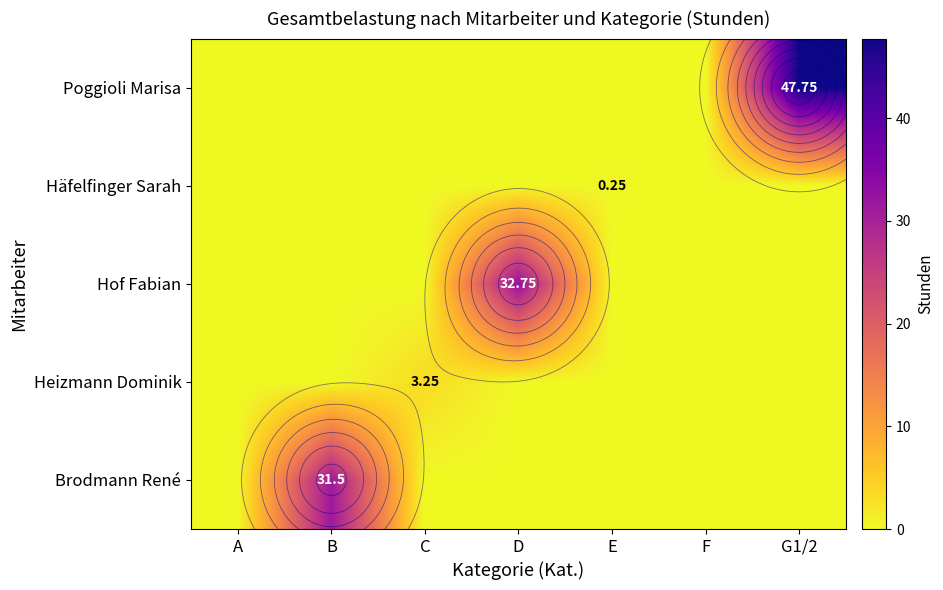

Is the value of Häfelfinger Sarah at D greater than the value of Heizmann Dominik at F?

No